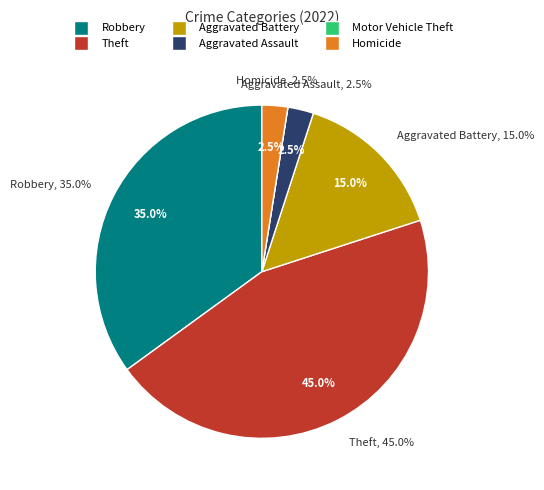

Is it true that Homicide is 1% of the pie?

False